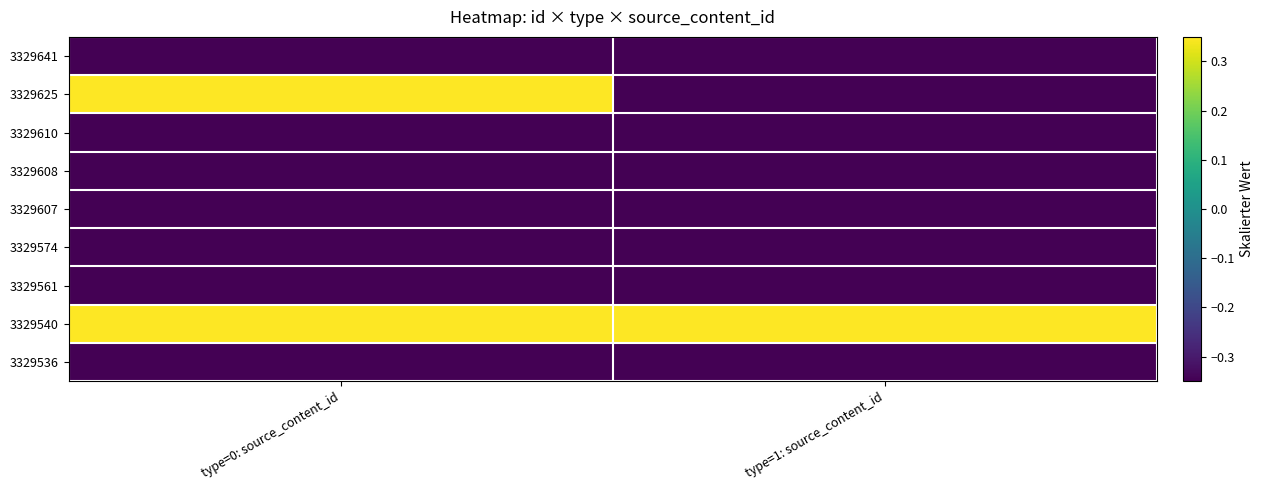

Rank the series by their maximum value, from highest to lowest.

3329540, 3329625, 3329641, 3329610, 3329608, 3329607, 3329574, 3329561, 3329536